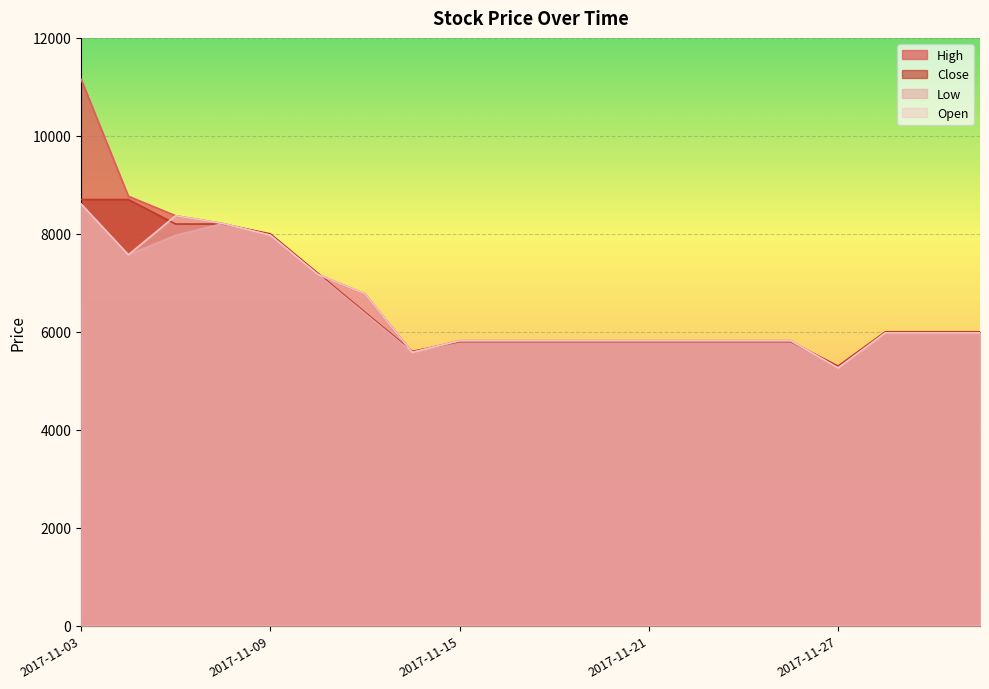

The value of Close at 2017-11-24 is 3051. True or false?

False